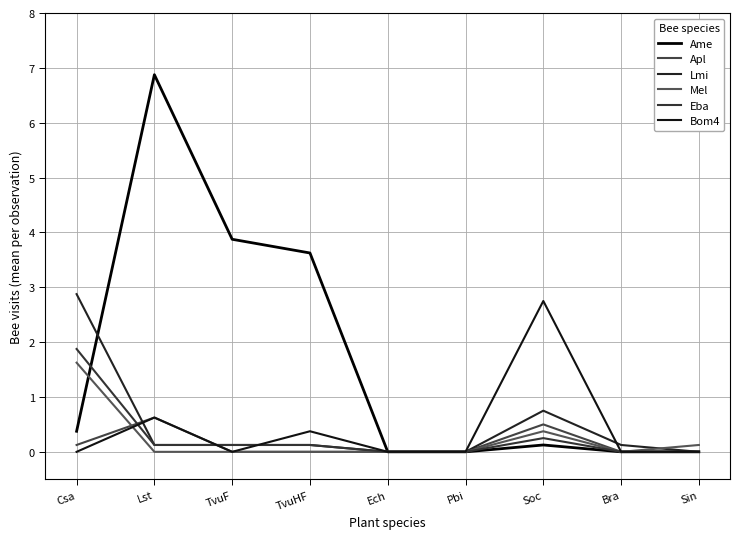

Reading right to left, what are all the values shown in this chart?

Ame: Sin=0.0	Bra=0.0	Soc=0.1	Pbi=0.0	Ech=0.0	TvuHF=3.6	TvuF=3.9	Lst=6.9	Csa=0.4
Apl: Sin=0.0	Bra=0.0	Soc=0.5	Pbi=0.0	Ech=0.0	TvuHF=0.0	TvuF=0.0	Lst=0.6	Csa=0.1
Lmi: Sin=0.0	Bra=0.1	Soc=0.8	Pbi=0.0	Ech=0.0	TvuHF=0.1	TvuF=0.1	Lst=0.1	Csa=2.9
Mel: Sin=0.1	Bra=0.0	Soc=0.4	Pbi=0.0	Ech=0.0	TvuHF=0.0	TvuF=0.0	Lst=0.0	Csa=1.6
Eba: Sin=0.0	Bra=0.0	Soc=0.2	Pbi=0.0	Ech=0.0	TvuHF=0.1	TvuF=0.1	Lst=0.1	Csa=1.9
Bom4: Sin=0.0	Bra=0.0	Soc=2.8	Pbi=0.0	Ech=0.0	TvuHF=0.4	TvuF=0.0	Lst=0.6	Csa=0.0